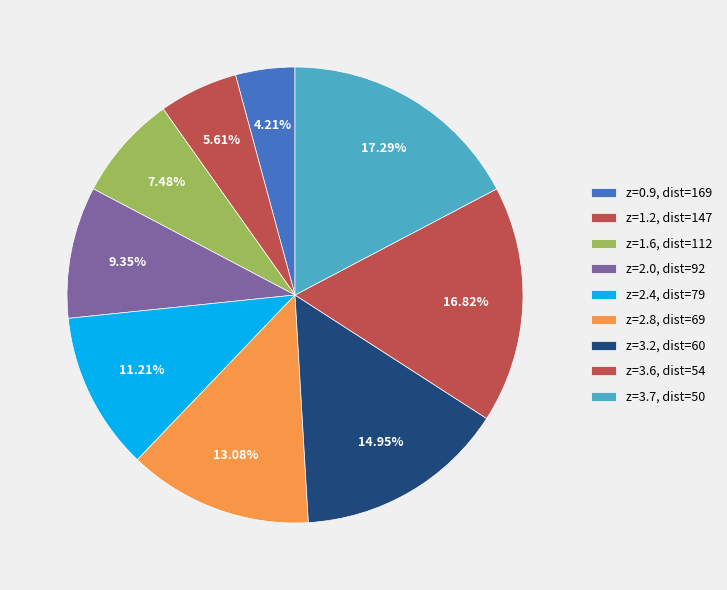

How many slices are in this pie chart?

9